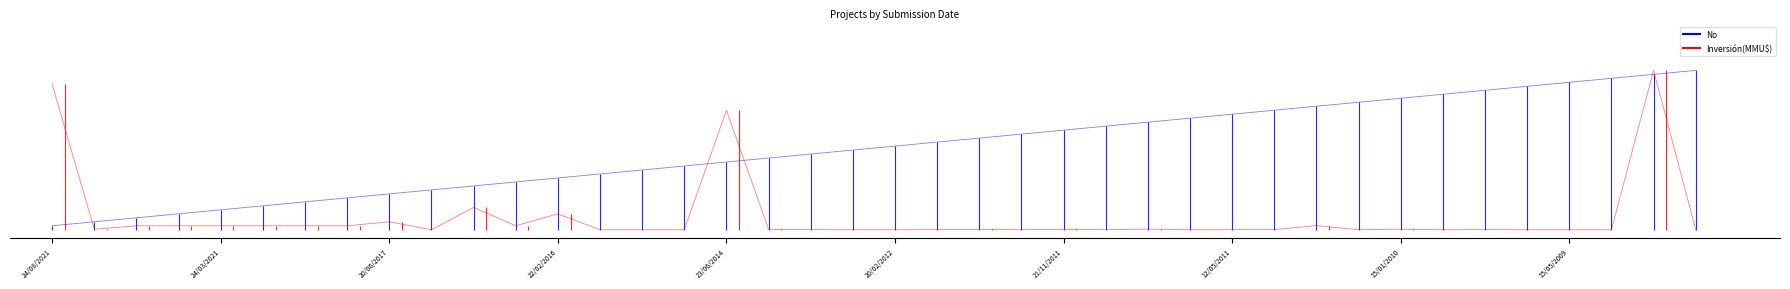

List the labels in order of Inversión(MMU$) value, smallest first.

03/11/2016, 17/11/2014, 23/04/2012, 04/08/2011, 22/01/2010, 30/11/2009, 15/05/2009, 22/04/2009, 24/12/2014, 05/12/2014, 02/06/2009, 20/02/2012, 10/01/2012, 13/01/2012, 08/09/2011, 12/05/2011, 13/08/2013, 24/06/2010, 30/10/2008, 23/10/2009, 11/01/2012, 21/11/2011, 23/12/2013, 15/01/2010, 20/08/2021, 18/08/2011, 19/05/2021, 23/04/2021, 24/03/2021, 15/05/2018, 24/03/2021, 22/04/2019, 22/08/2016, 11/06/2010, 20/06/2017, 22/02/2016, 21/09/2016, 23/06/2014, 24/08/2021, 13/11/2008